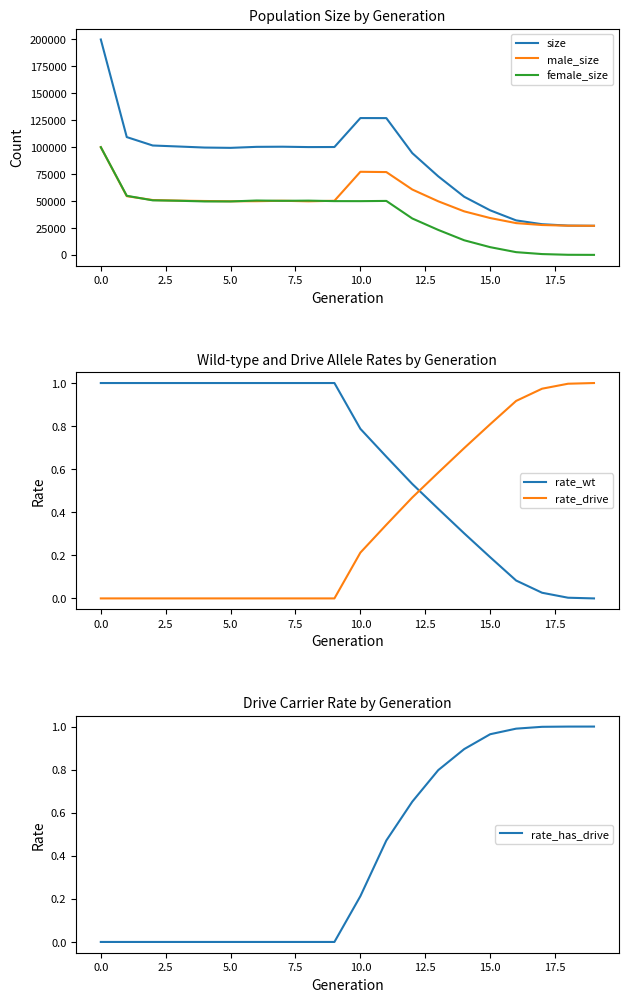

How many intersections are there between rate_drive and rate_wt?

1